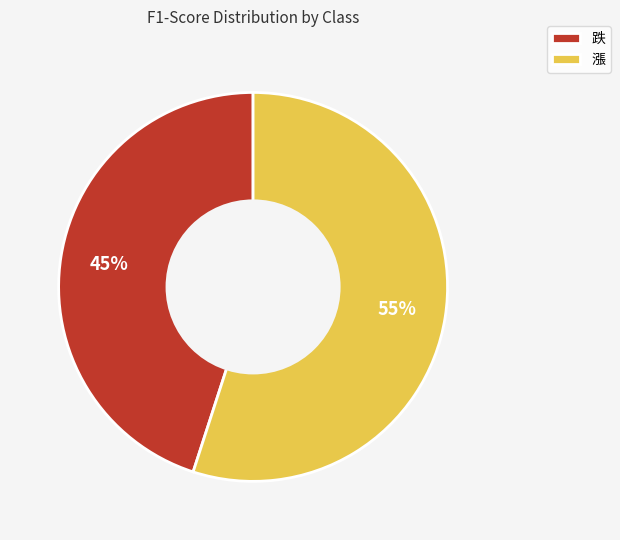

How many segments does this pie chart have?

2